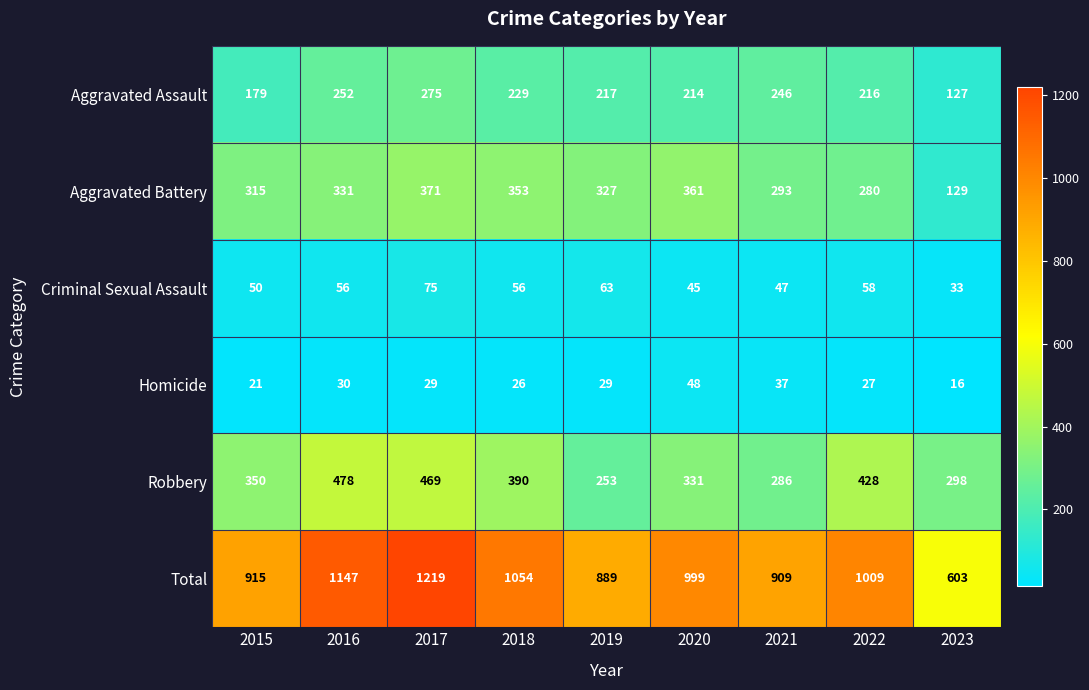

Where is Aggravated Assault nearest to the value 201?

2020